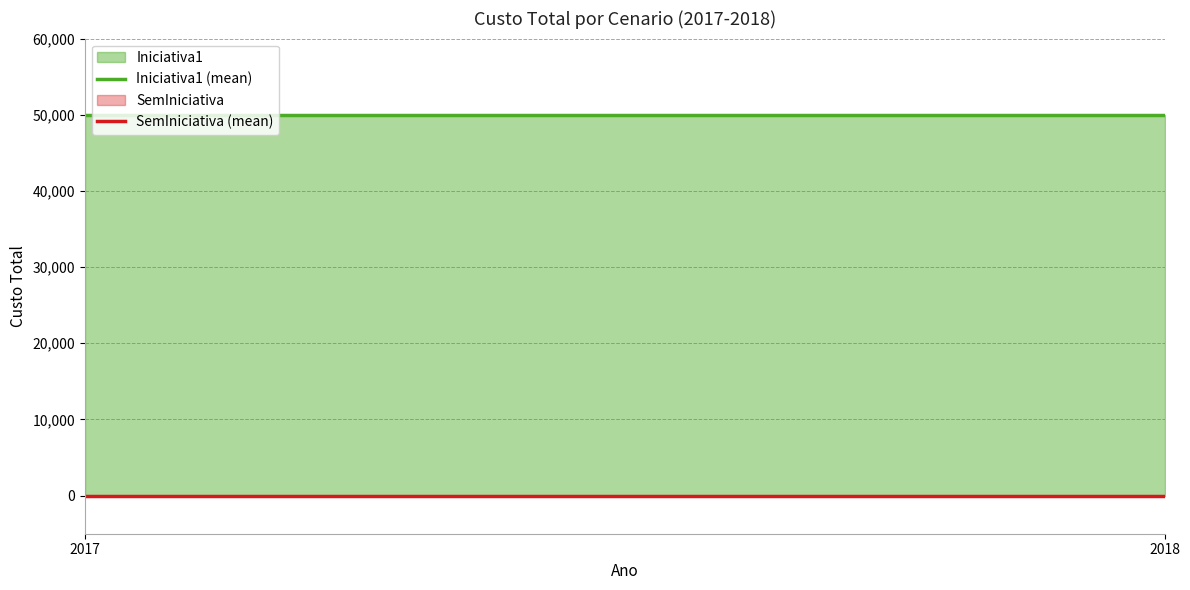

Where is SemIniciativa (mean) nearest to the value 0?

2017